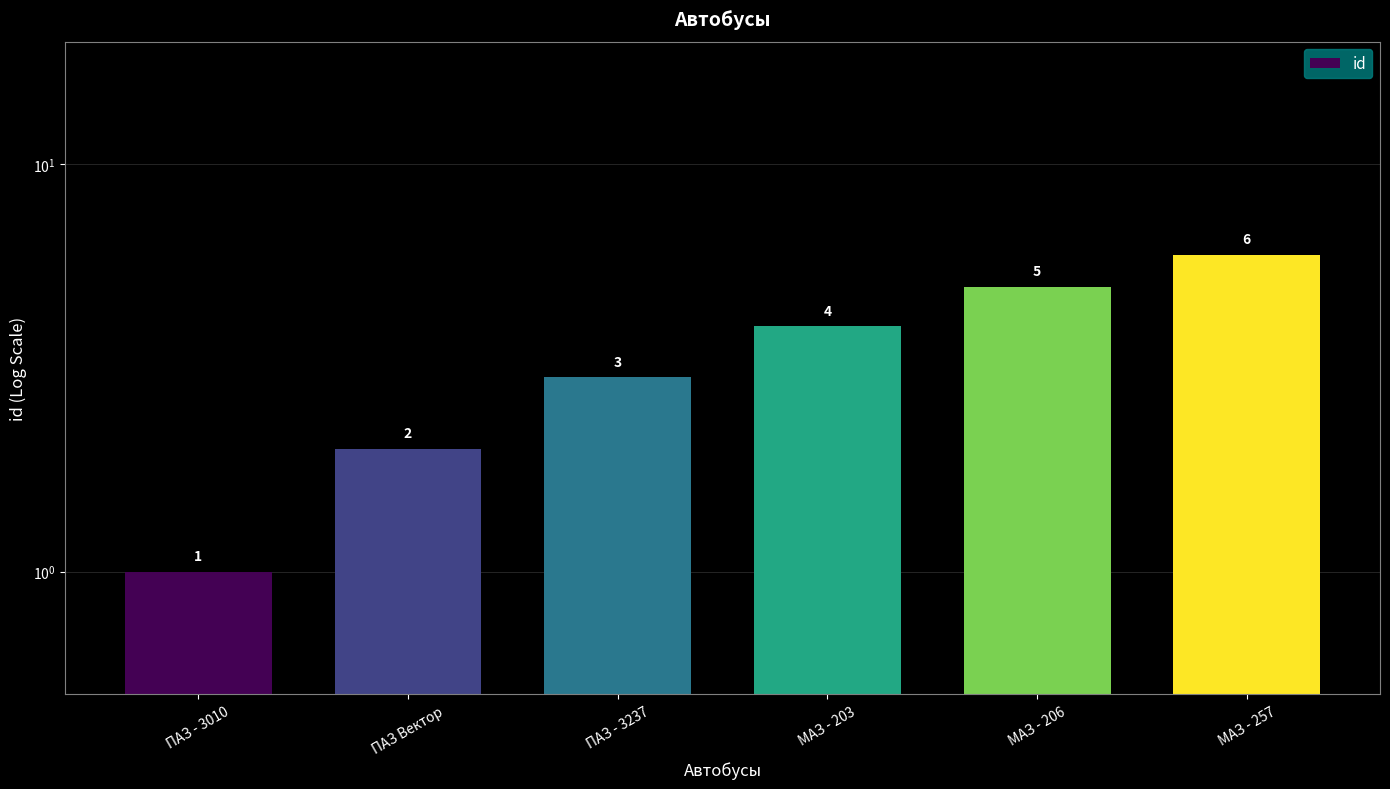

The value at МАЗ - 206 is 2. True or false?

False